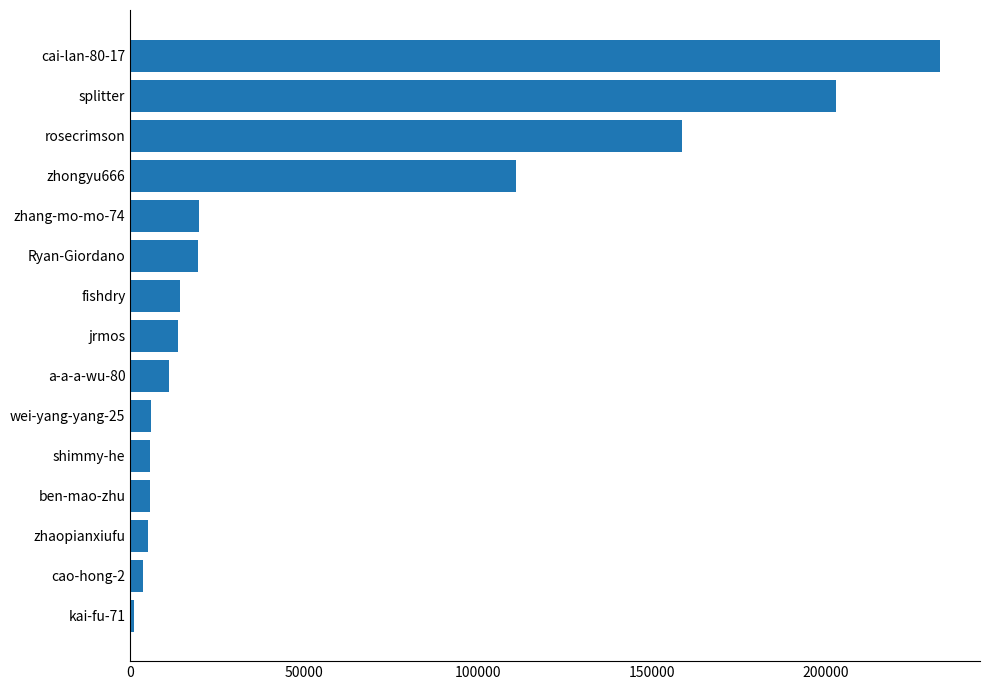

The chart shows a value of 5820 at shimmy-he. True or false?

True